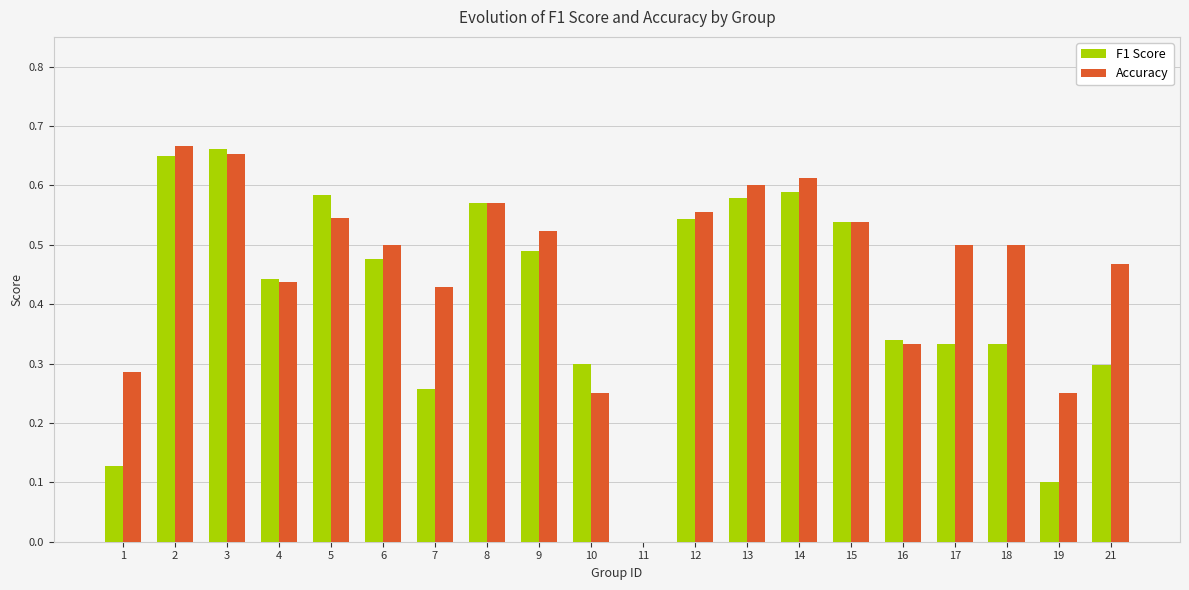

The F1 Score series shows 1.0 at 3. True or false?

False